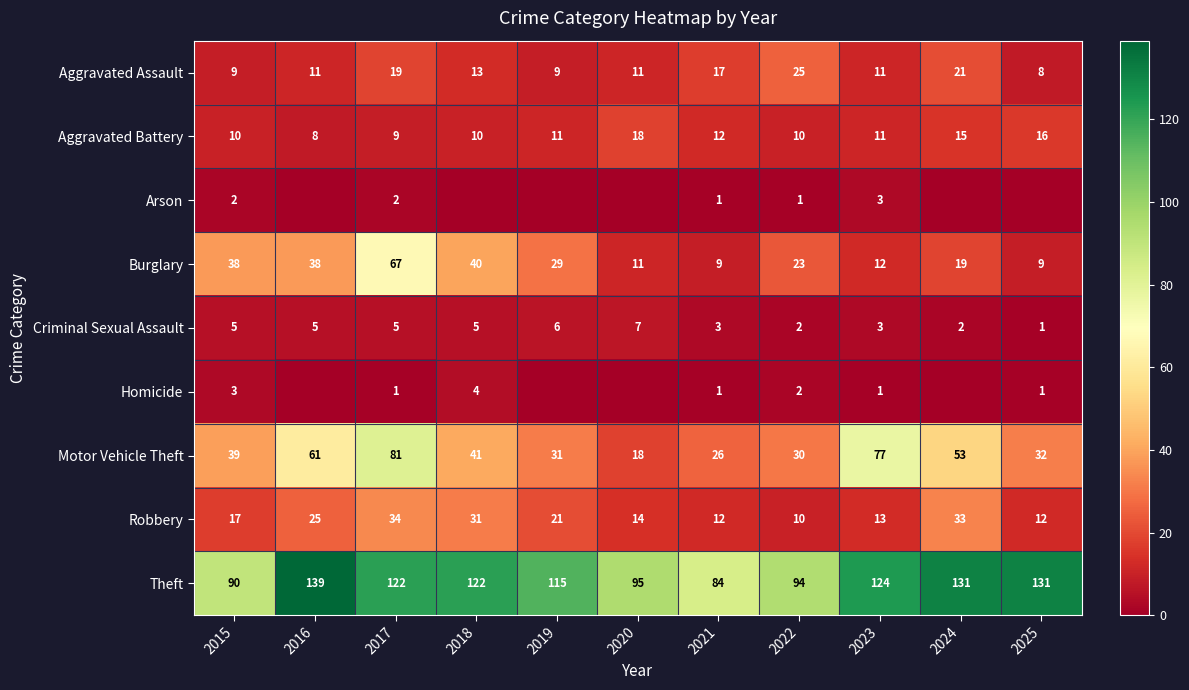

How many categories are shown in the chart?

11